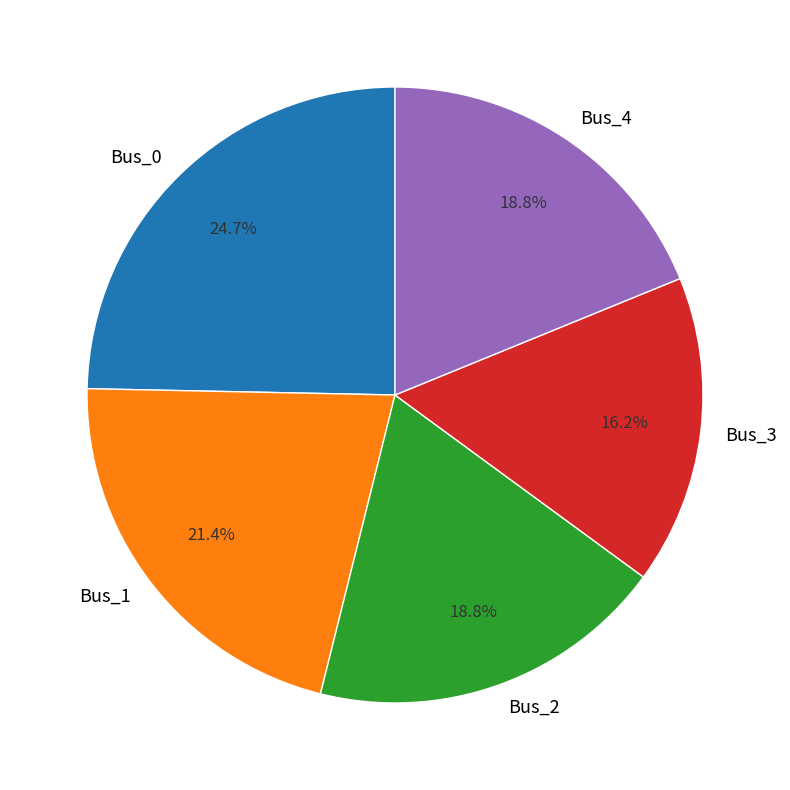

Does any single category account for the majority?

No